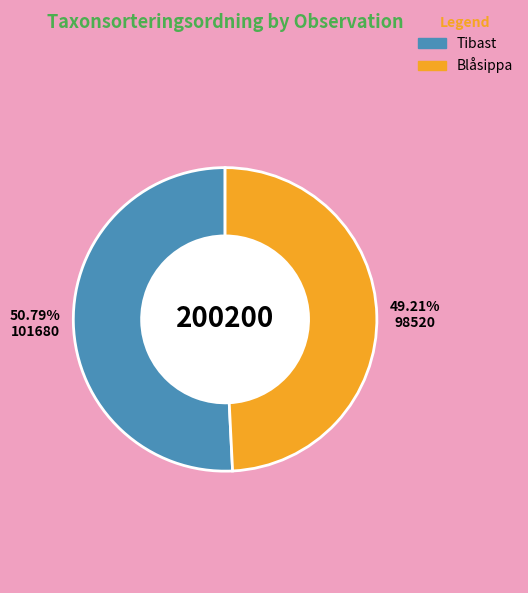

Is Tibast the majority of the pie?

Yes